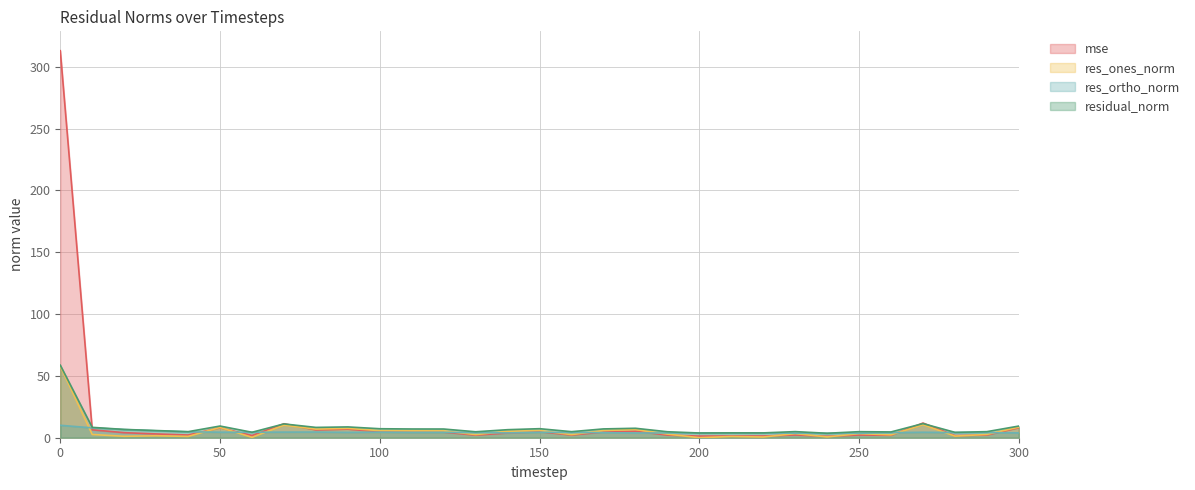

What is the difference between the second highest and minimum values in the mse series?

10.7